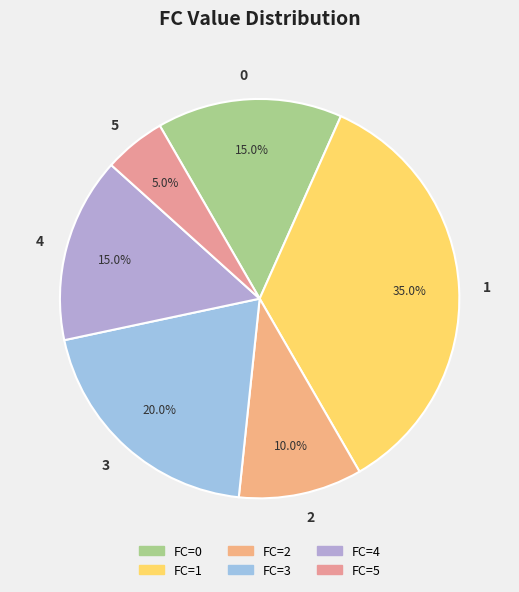

To the nearest percent, what is the combined percentage of 0 and 4?

30%